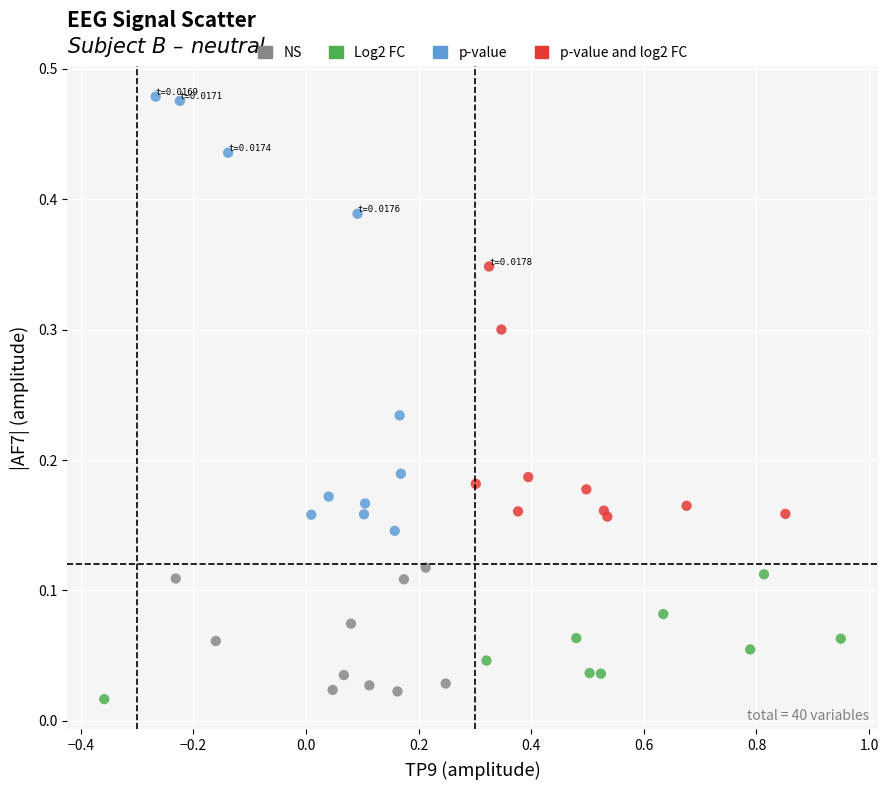

Which series has the widest spread of Y values?

p-value